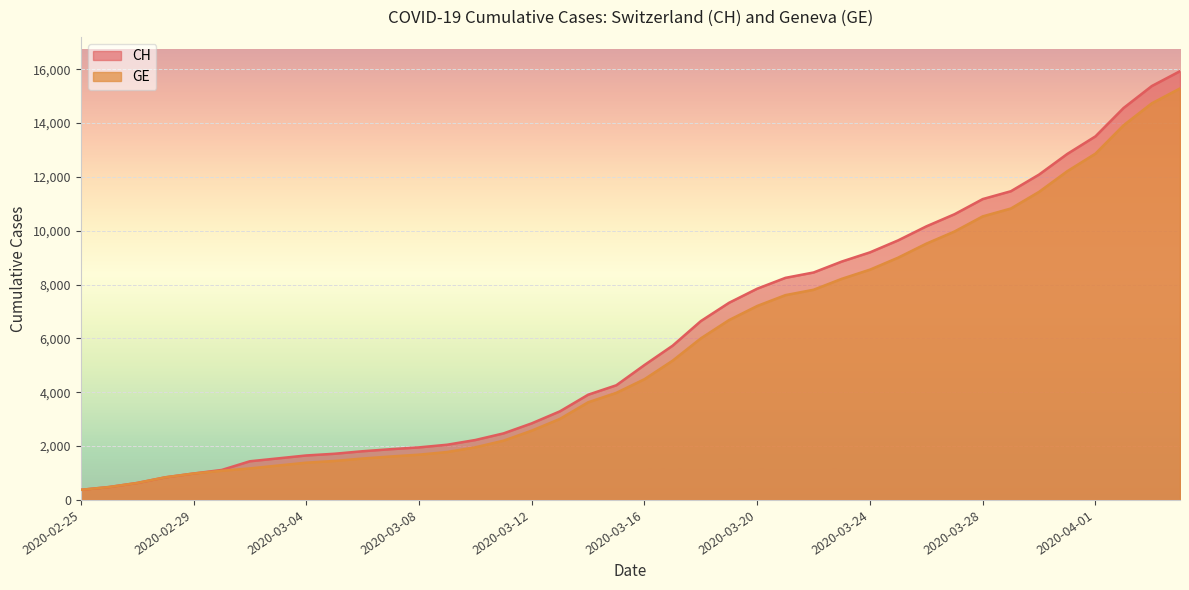

True or false: CH and GE cross at least once.

False